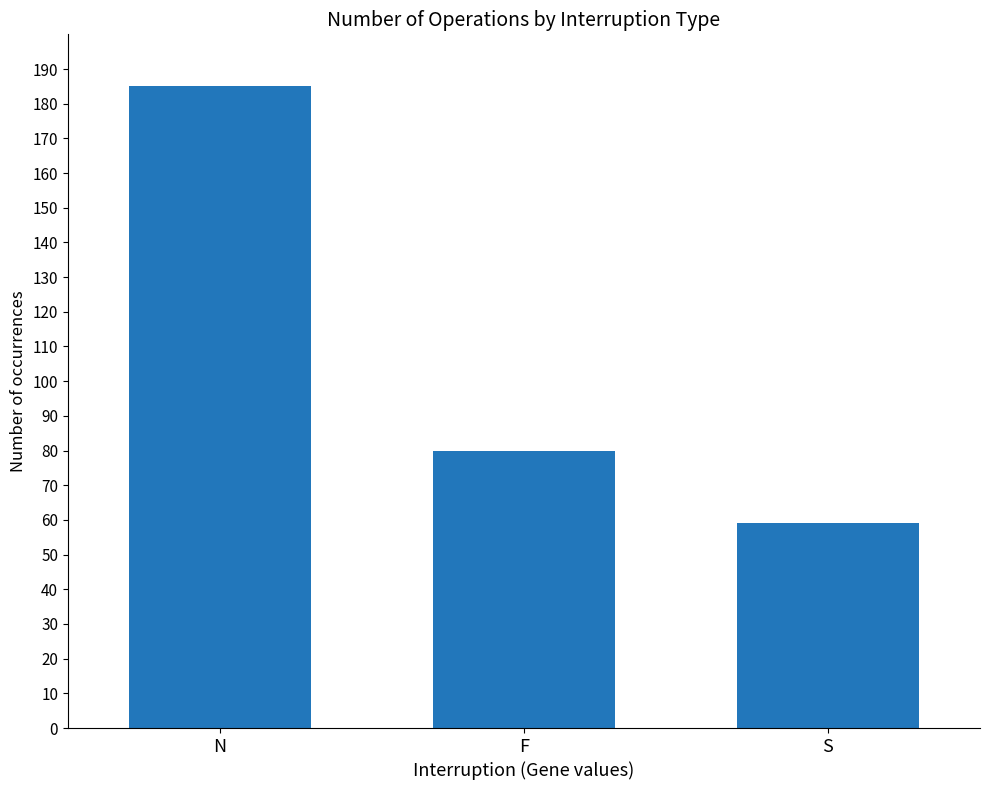

What is the label of the 1st bar from the left?

N